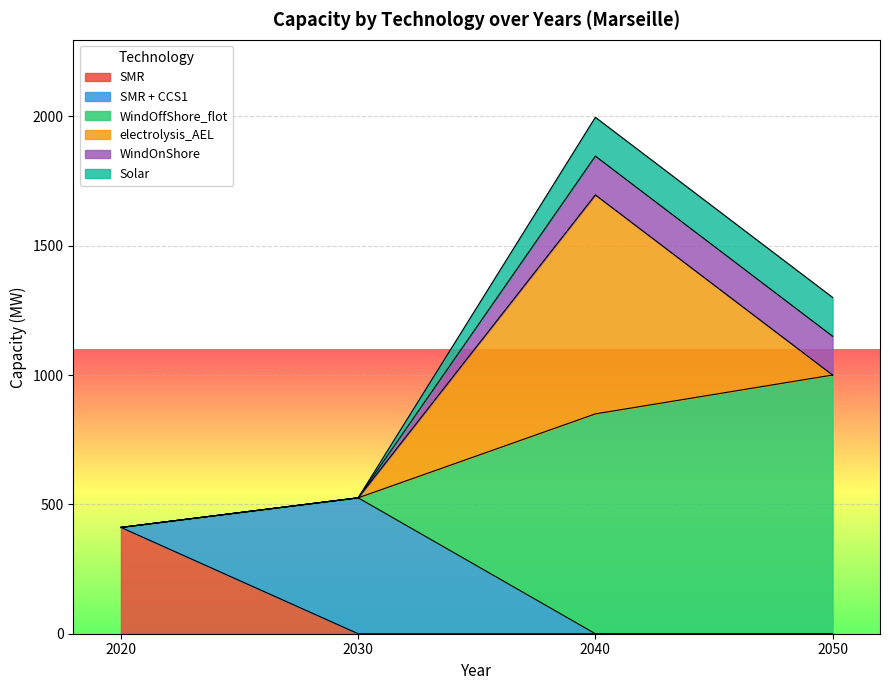

How many data points in SMR are above 0?

1